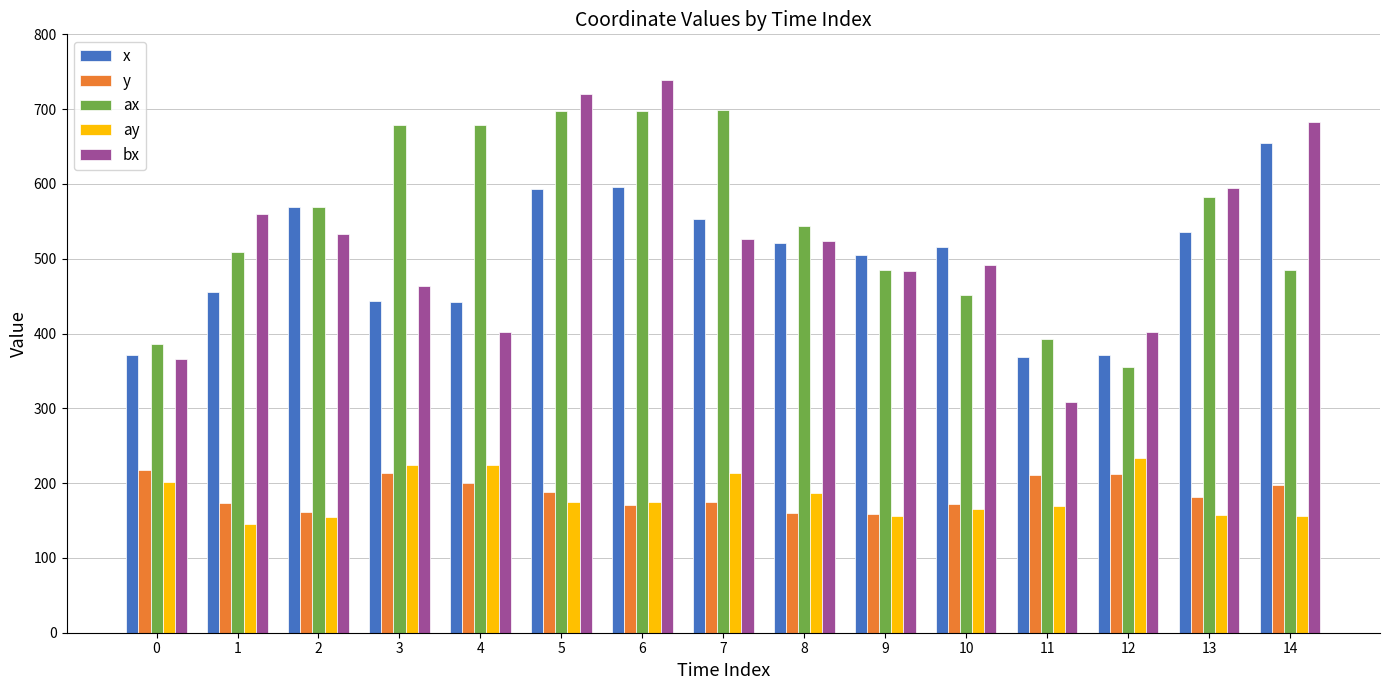

What is the highest value of the ax series?

699.0